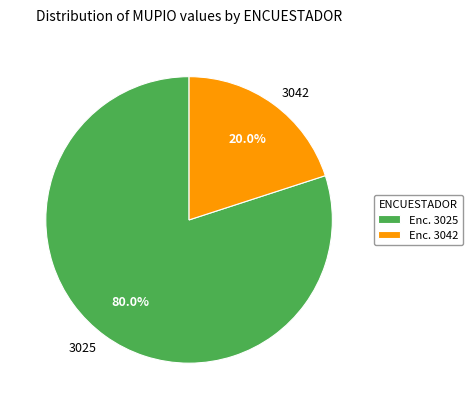

What is the smallest slice in the pie chart?

3042